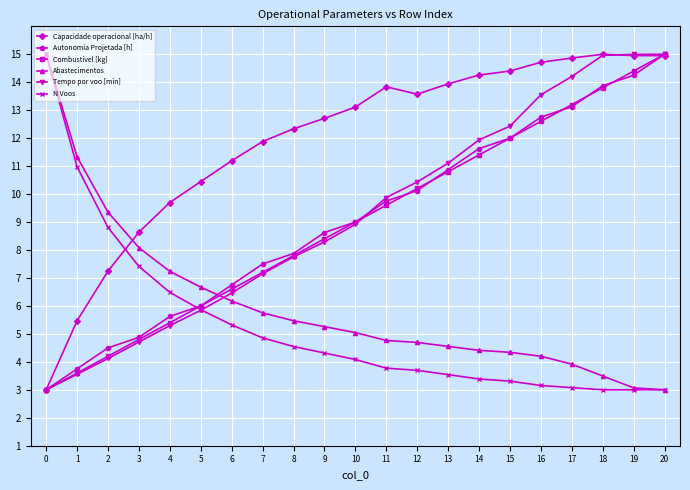

At which category is the sum across all series the highest?

20